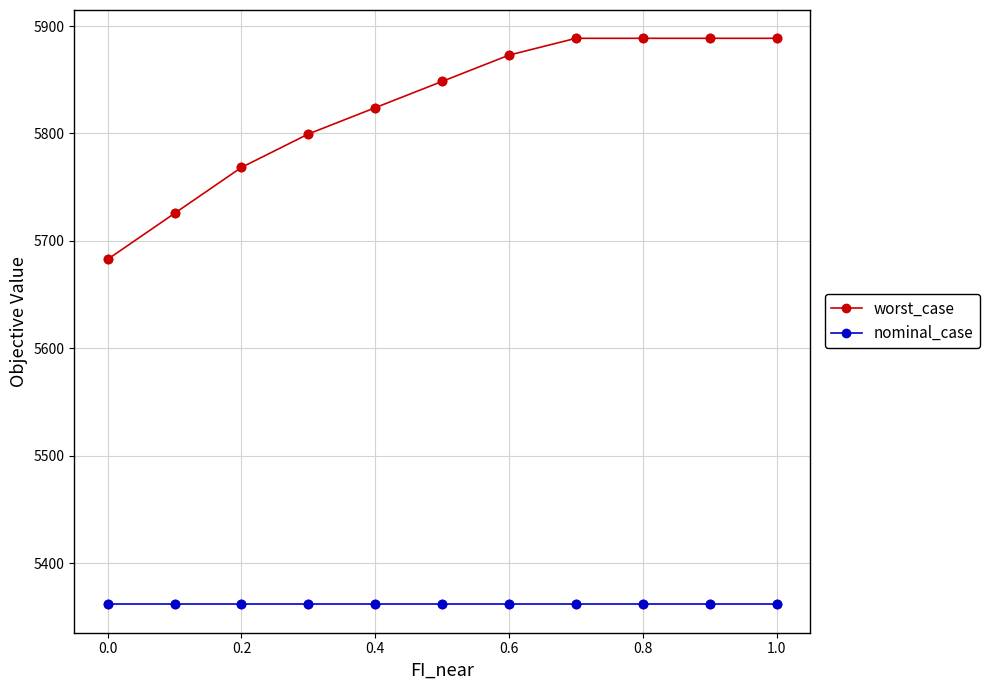

Which series has the widest spread of values?

worst_case